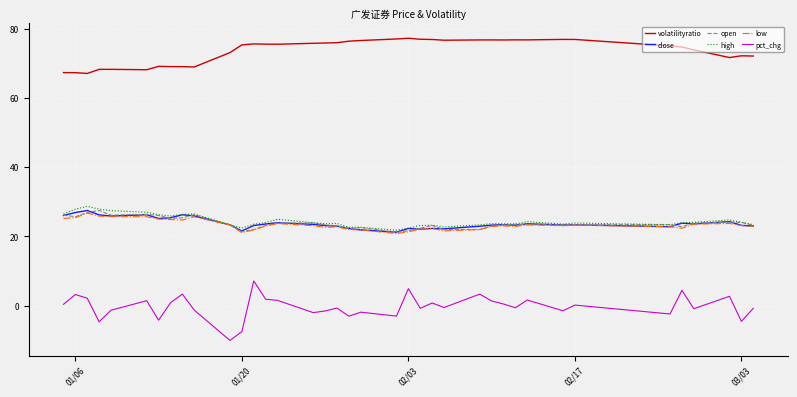

True or false: close and volatilityratio intersect in this chart.

False